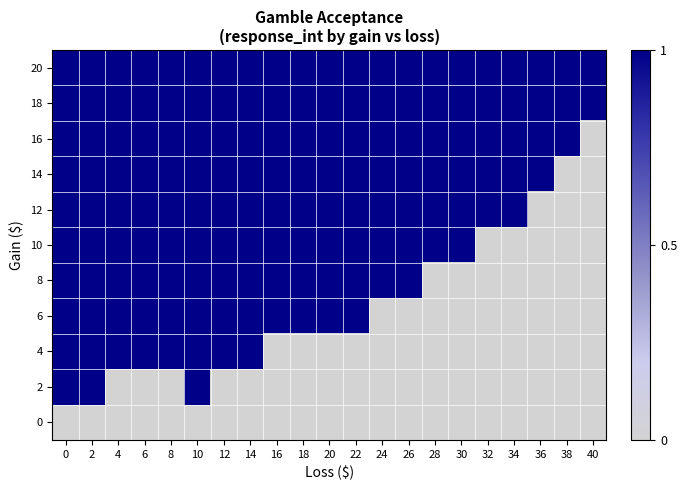

At 12, list the series in order from largest to smallest.

4, 6, 8, 10, 12, 14, 16, 18, 20, 0, 2